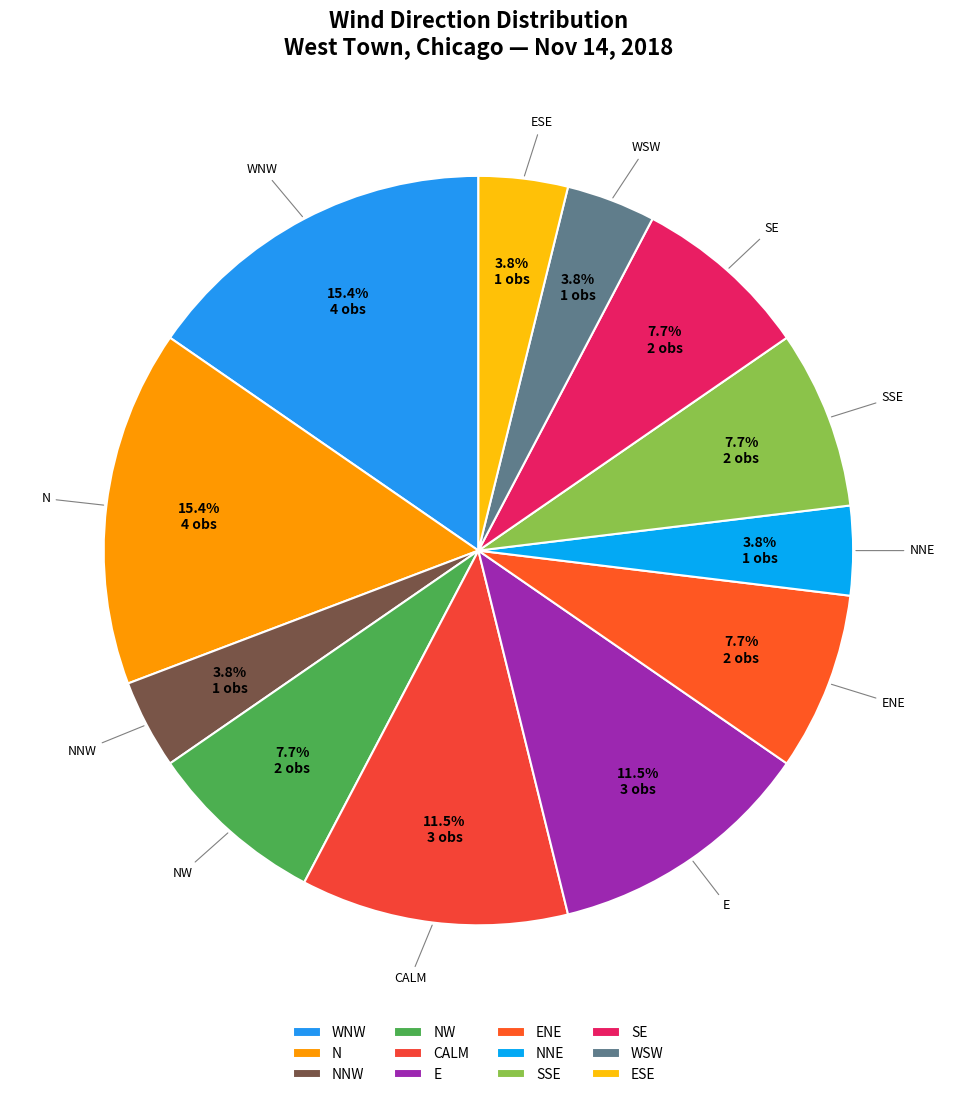

Do NNW and SSE together represent more than half of the pie?

No